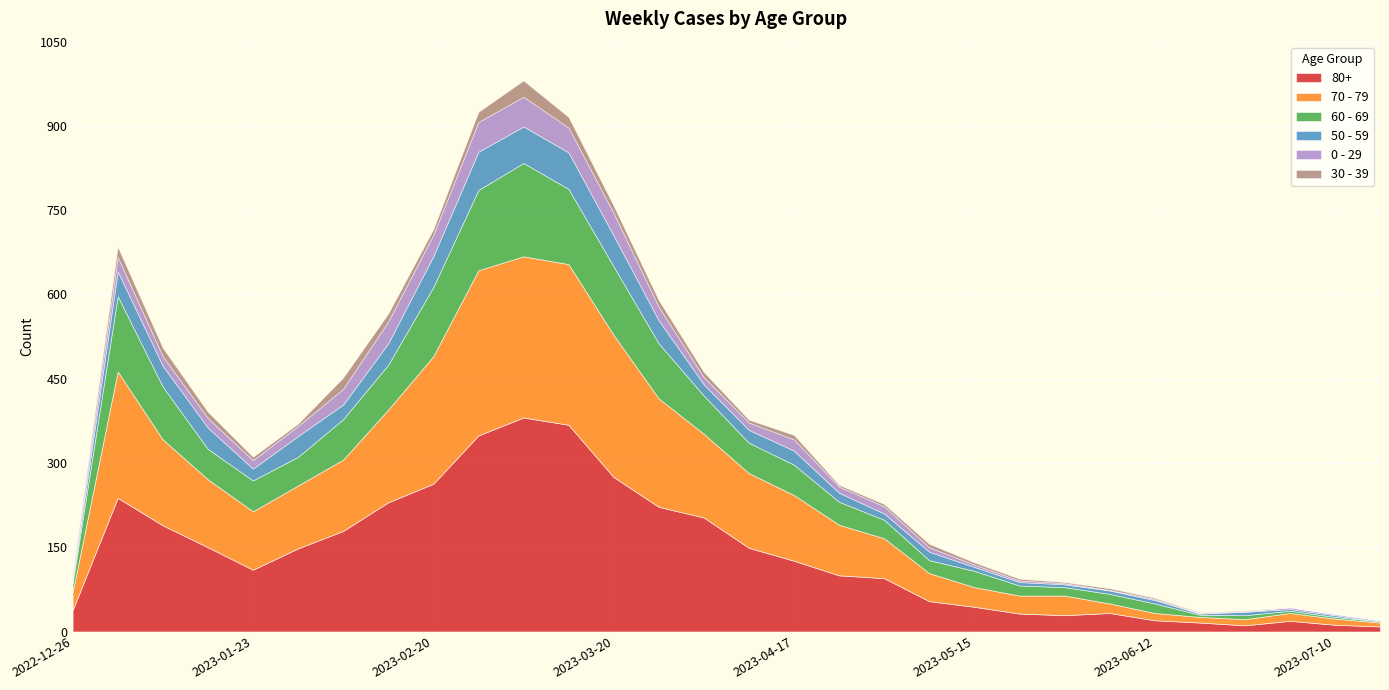

Rank the categories by 0 - 29 value from highest to lowest.

2023-02-27, 2023-03-06, 2023-03-13, 2023-03-20, 2023-02-13, 2023-02-20, 2023-02-06, 2023-01-02, 2023-03-27, 2023-04-17, 2023-01-30, 2023-01-09, 2023-01-16, 2023-01-23, 2023-04-03, 2023-04-10, 2023-05-01, 2023-04-24, 2023-05-08, 2022-12-26, 2023-05-15, 2023-05-22, 2023-07-03, 2023-05-29, 2023-06-12, 2023-07-10, 2023-07-17, 2023-06-05, 2023-06-19, 2023-06-26